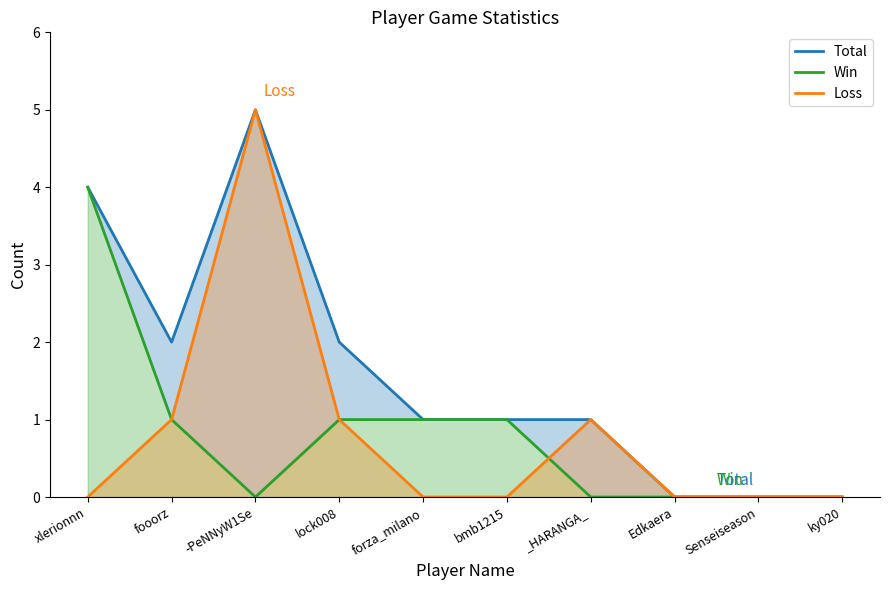

How many series are shown in this chart?

3